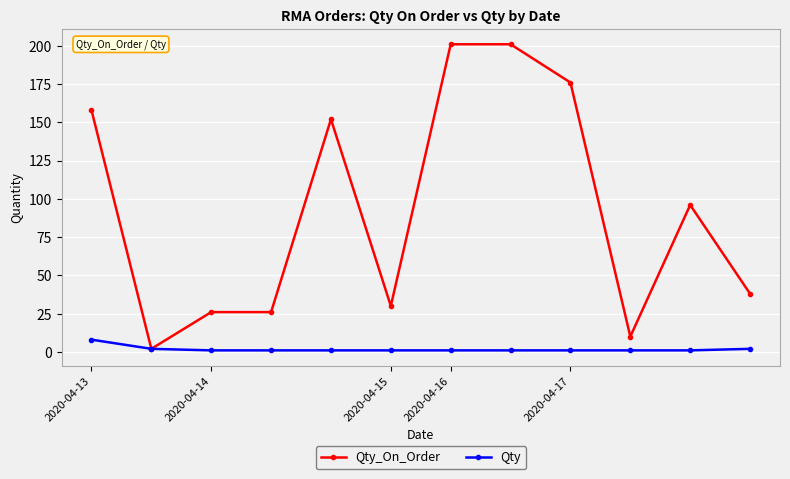

Rank the series by their maximum value, from highest to lowest.

Qty_On_Order, Qty